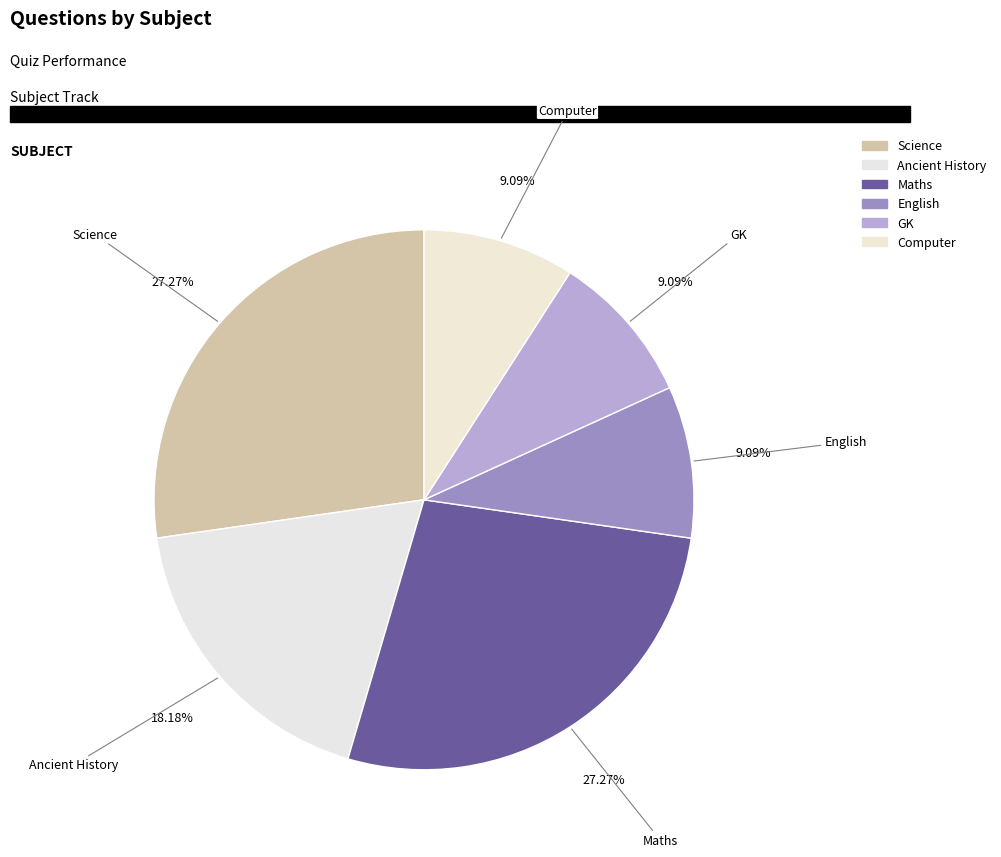

Count the number of slices in the pie.

6